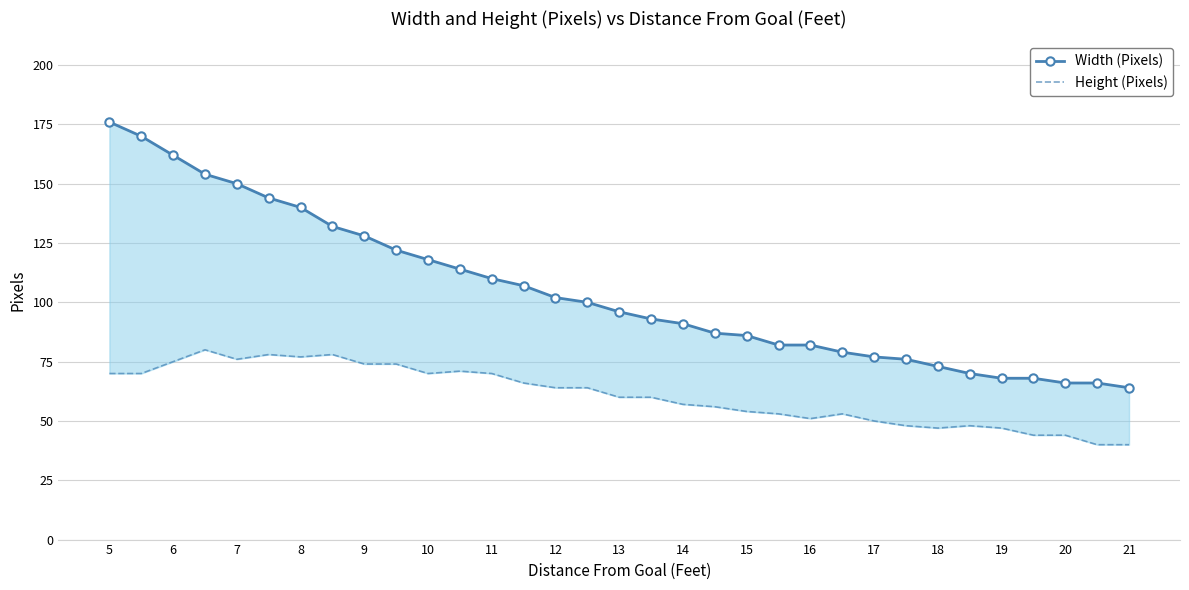

True or false: Height (Pixels) and Width (Pixels) intersect in this chart.

False